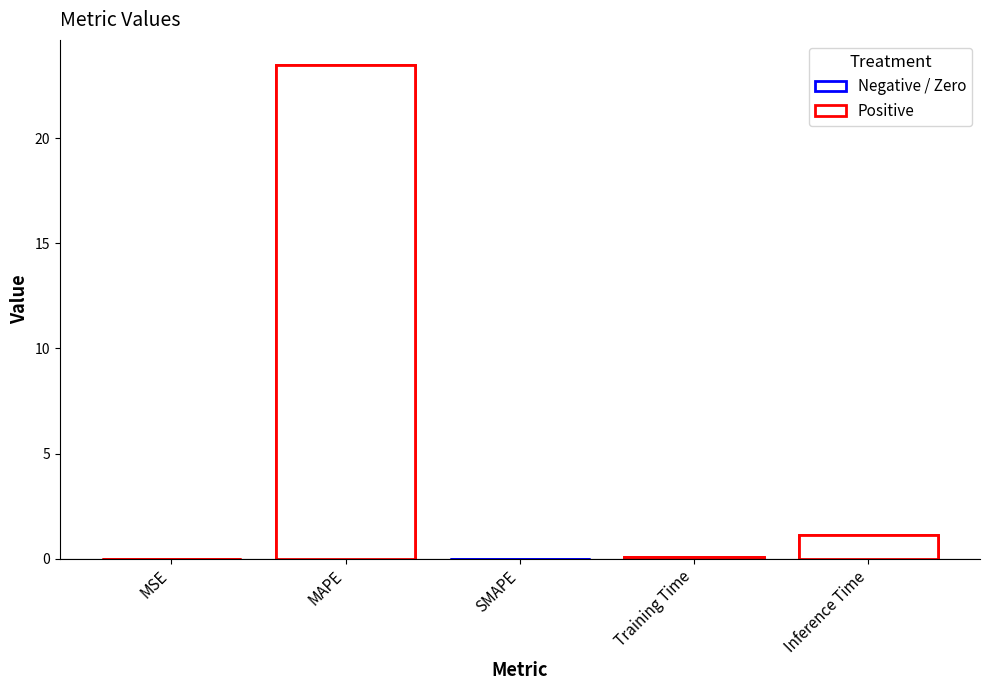

Is it true that the value at Inference Time is 1.1?

True